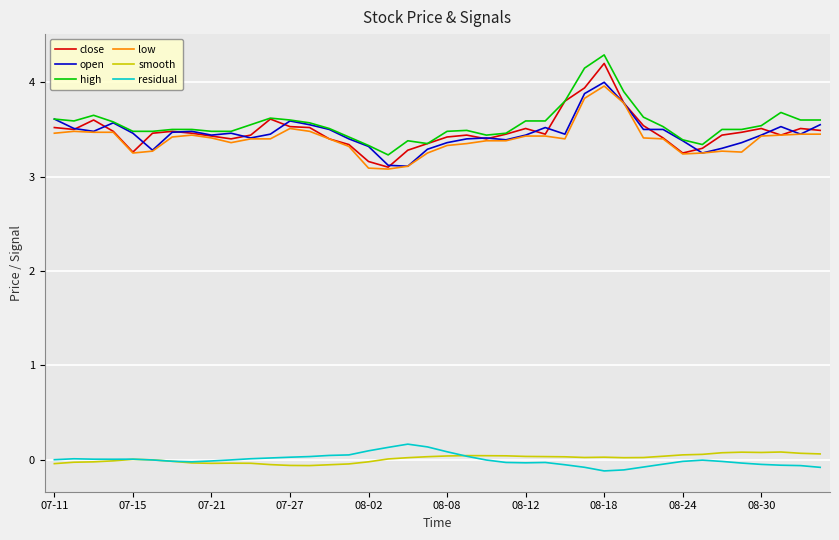

True or false: high and residual intersect in this chart.

False